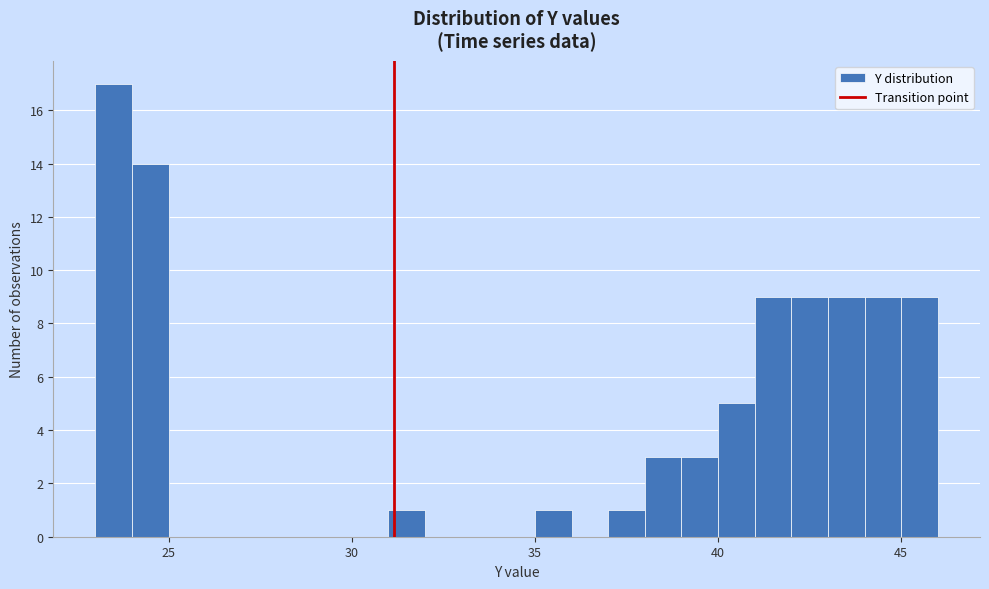

Read against the x-axis, roughly where is the centre of the tallest bar?

23.5